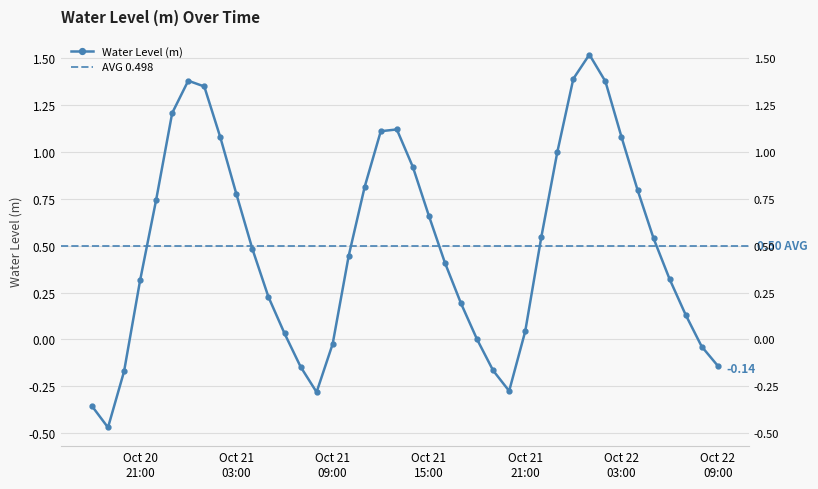

How many categories are shown in the chart?

40